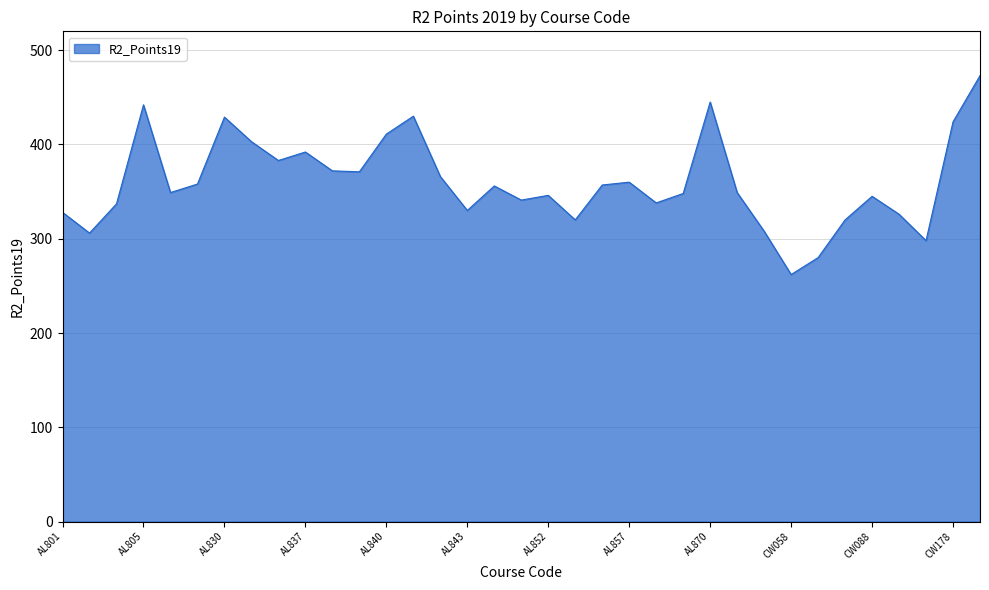

What is the difference between the maximum and minimum values?

211